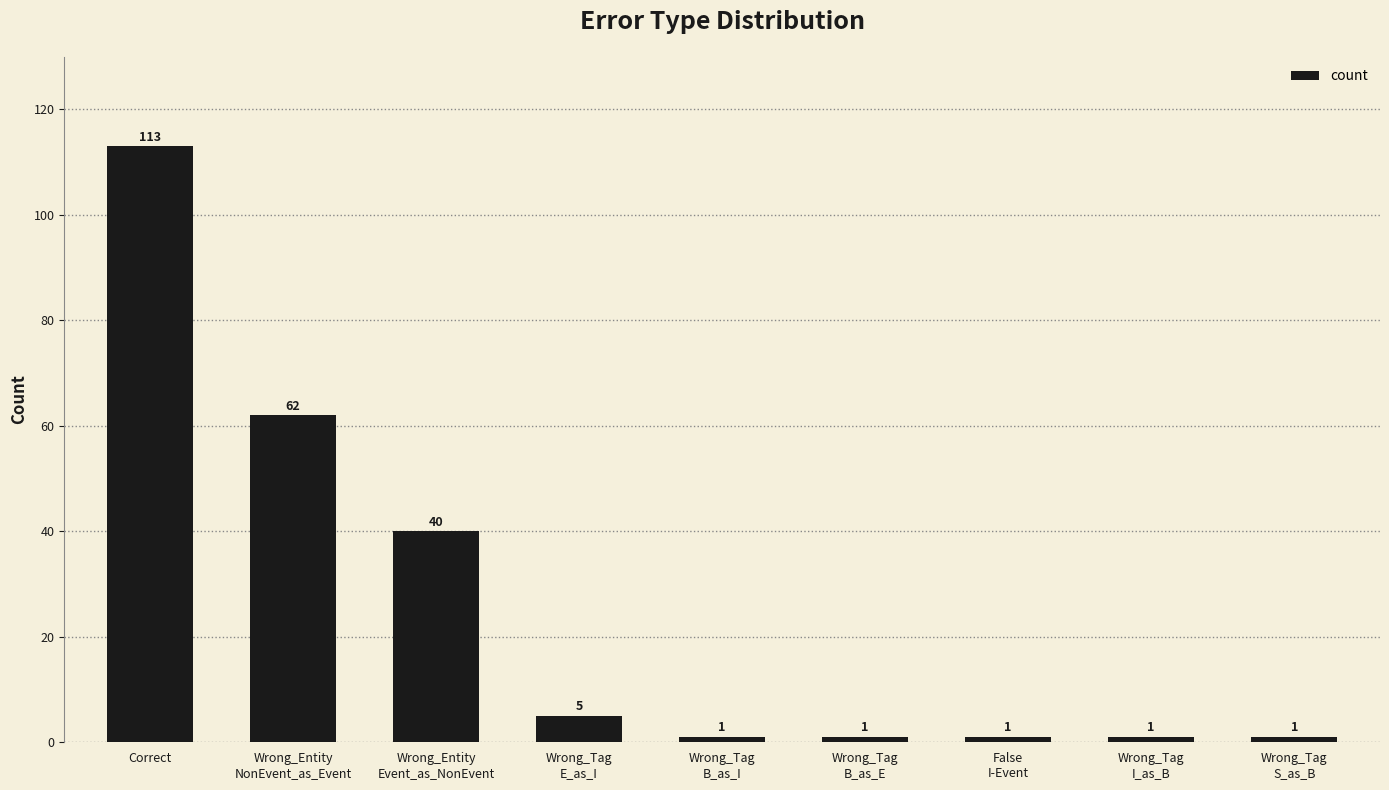

What is the change in value from Wrong_Entity
Event_as_NonEvent to Wrong_Tag
I_as_B?

-39